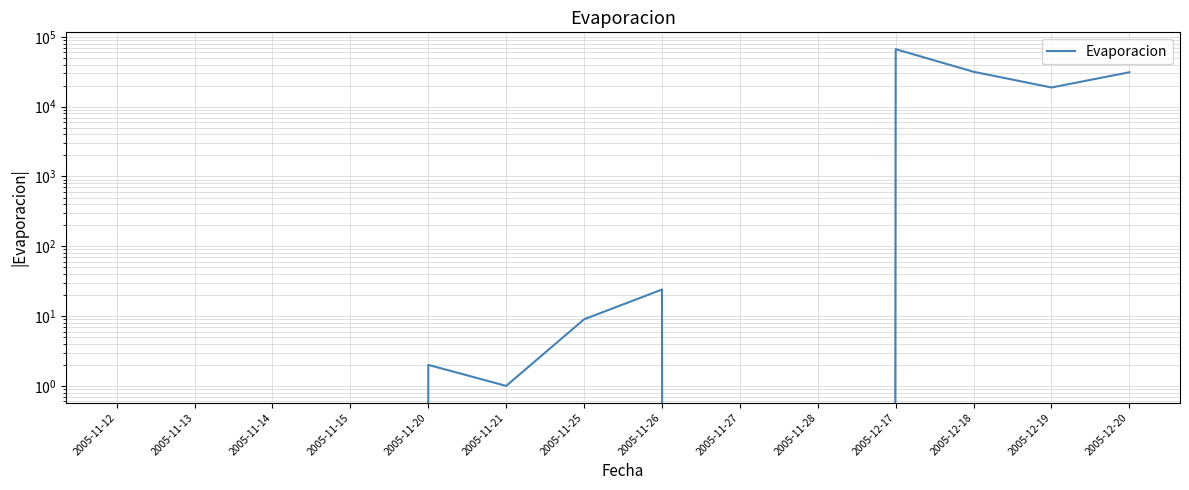

Which category has the highest value across all series?

2005-12-17